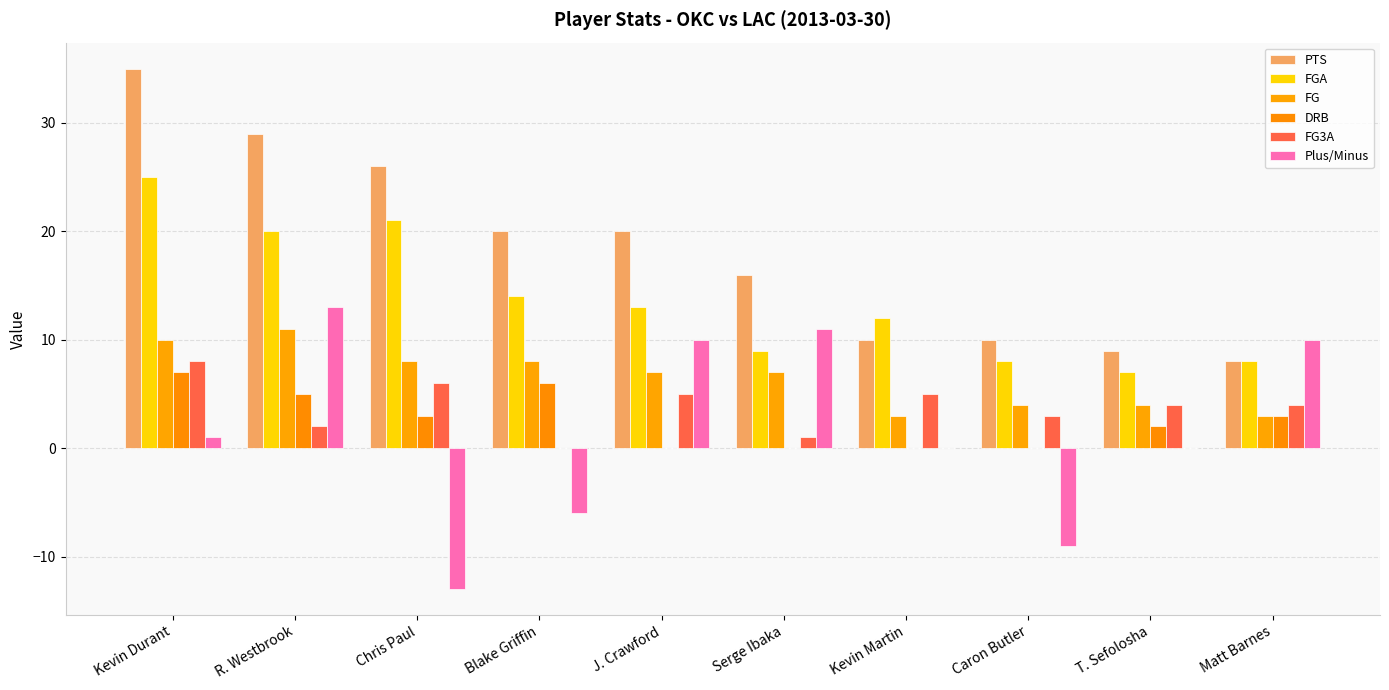

What is the value of the PTS bar at the 1st from the left?

35